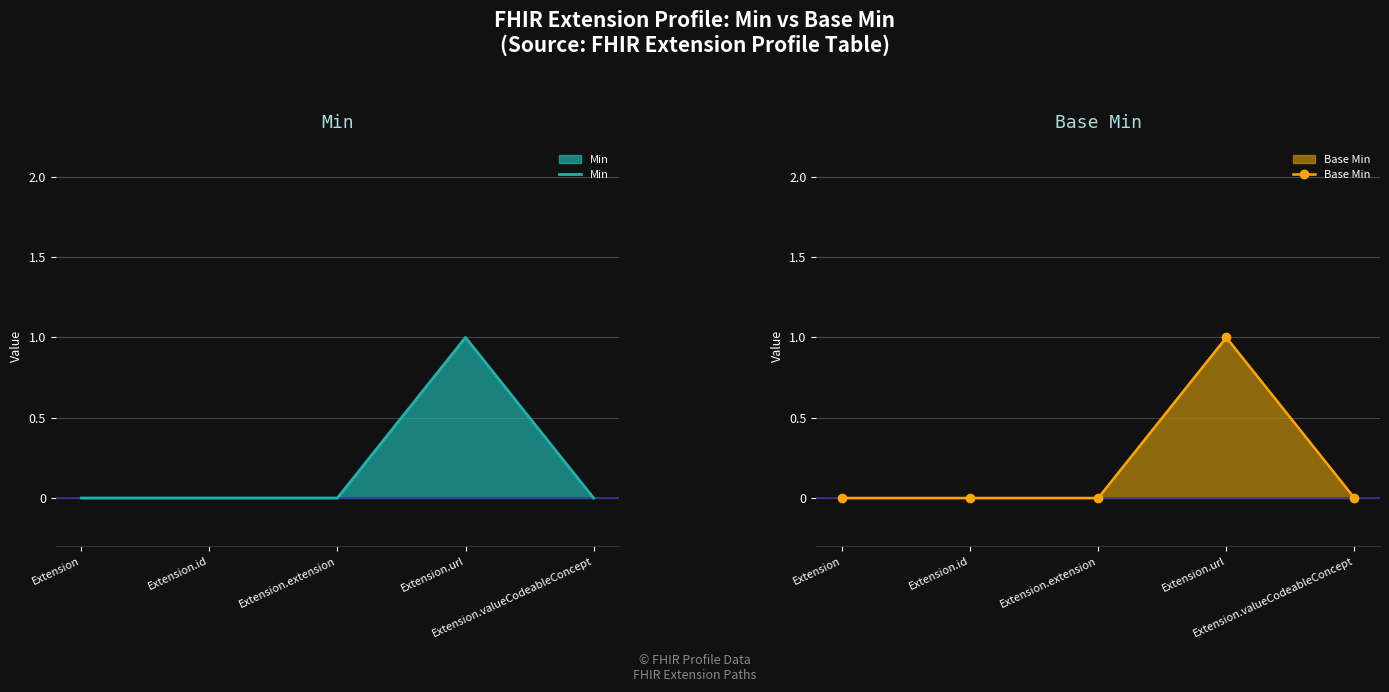

True or false: Base Min has more than 2 interior local peaks.

False